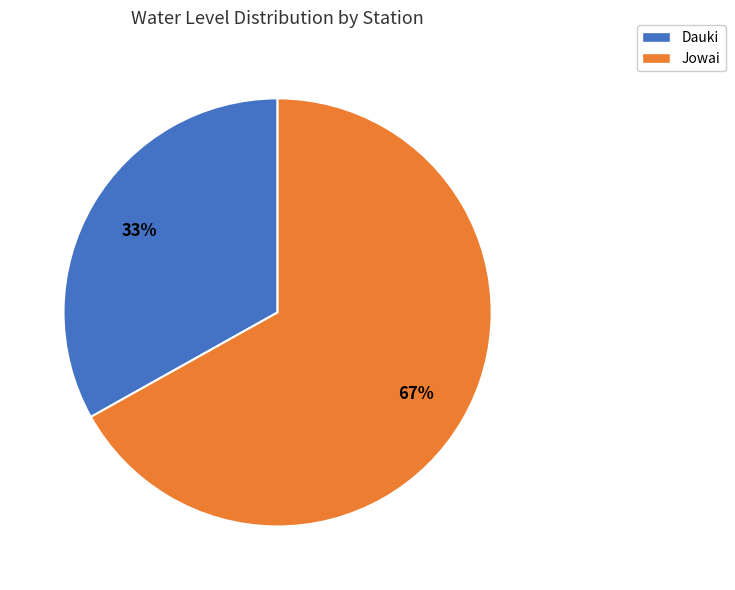

To the nearest percent, what percentage of the pie is Jowai?

67%